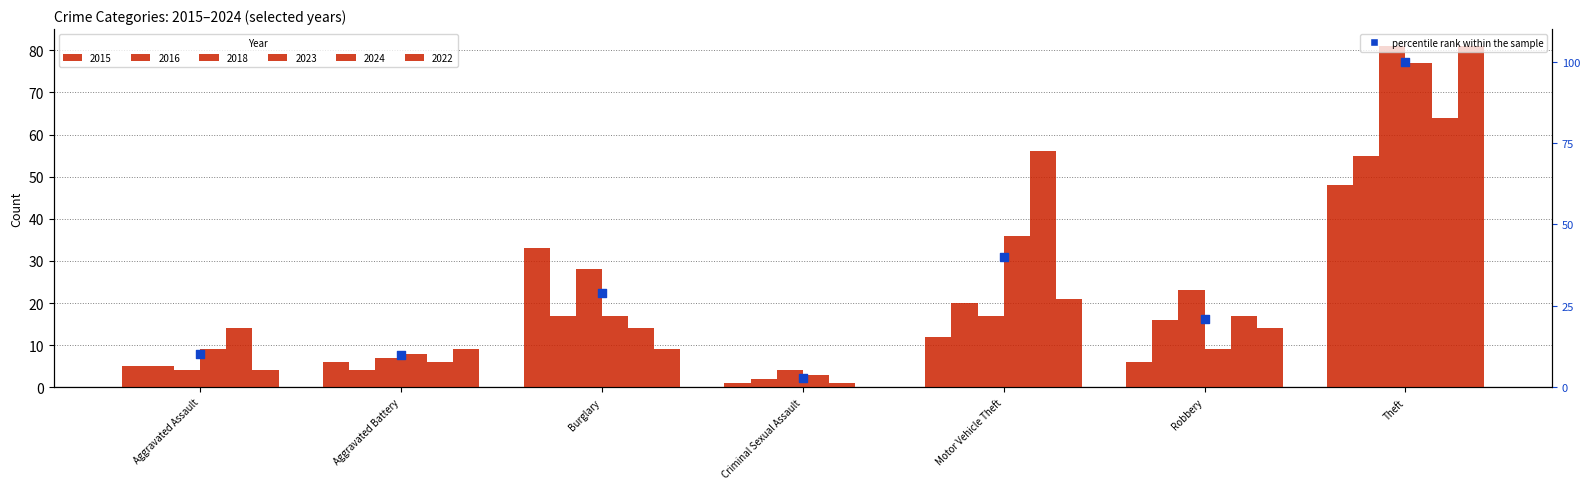

What is the change in value from Burglary to Robbery?

-8.1